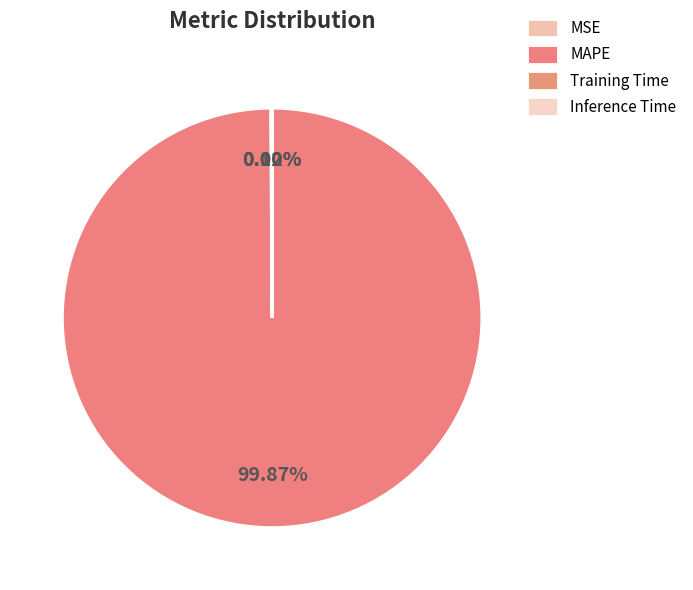

What percentage do MAPE and Training Time together represent?

99.9%